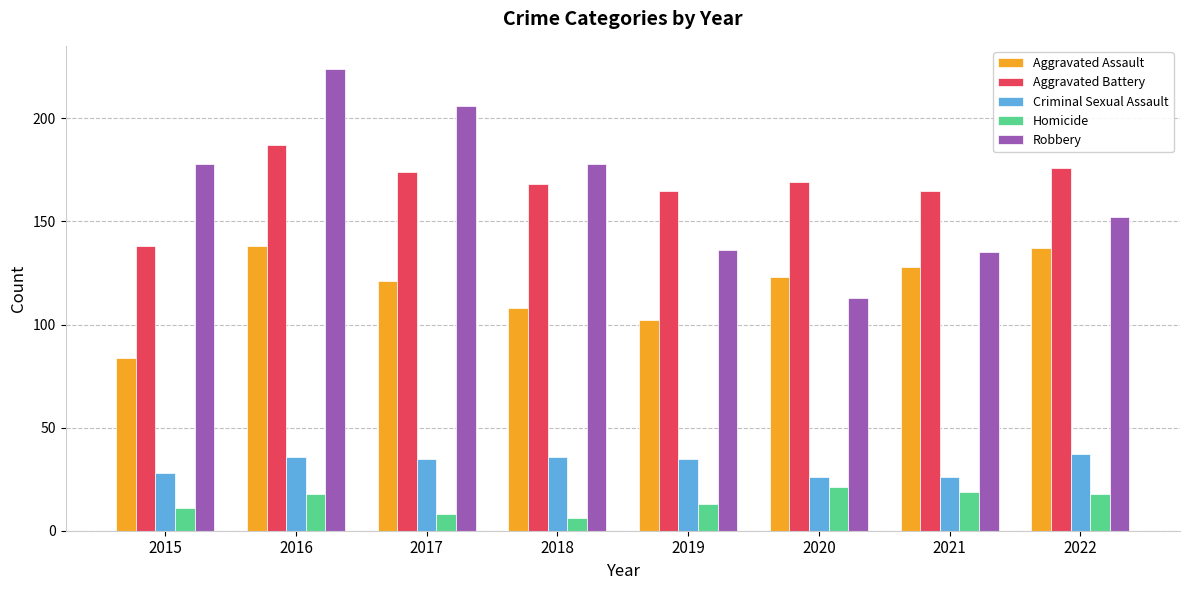

What are all the series names shown in the legend?

Aggravated Assault, Aggravated Battery, Criminal Sexual Assault, Homicide, Robbery